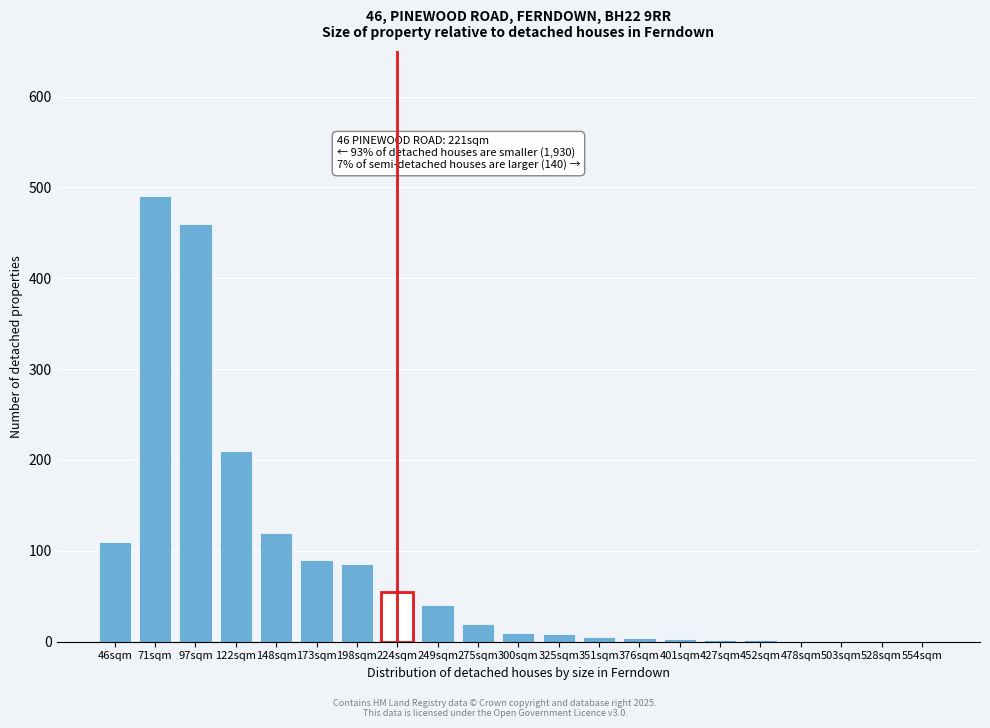

What is the sum of all values?

1717